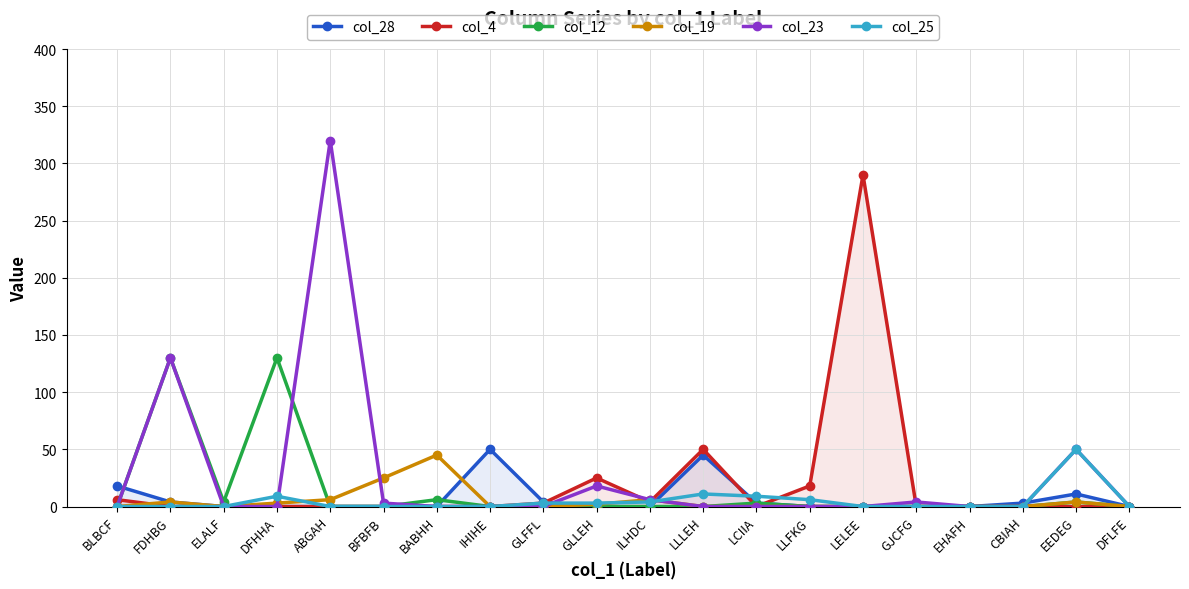

What are all the series names shown in the legend?

col_28, col_4, col_12, col_19, col_23, col_25